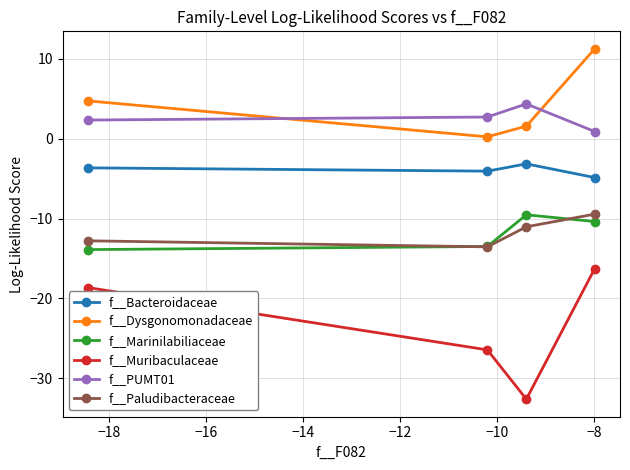

How many categories are shown in the chart?

4